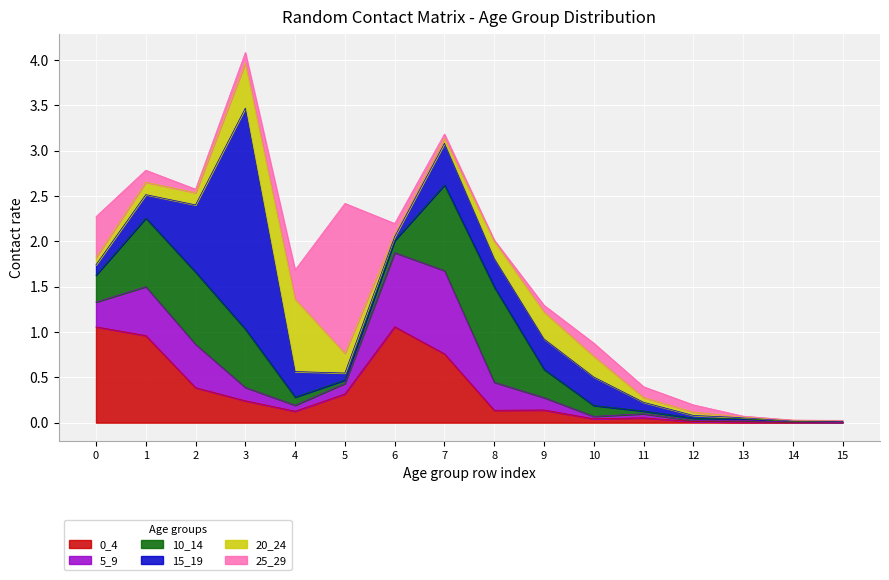

Rank the series at 1 from lowest to highest value.

25_29, 20_24, 15_19, 5_9, 10_14, 0_4